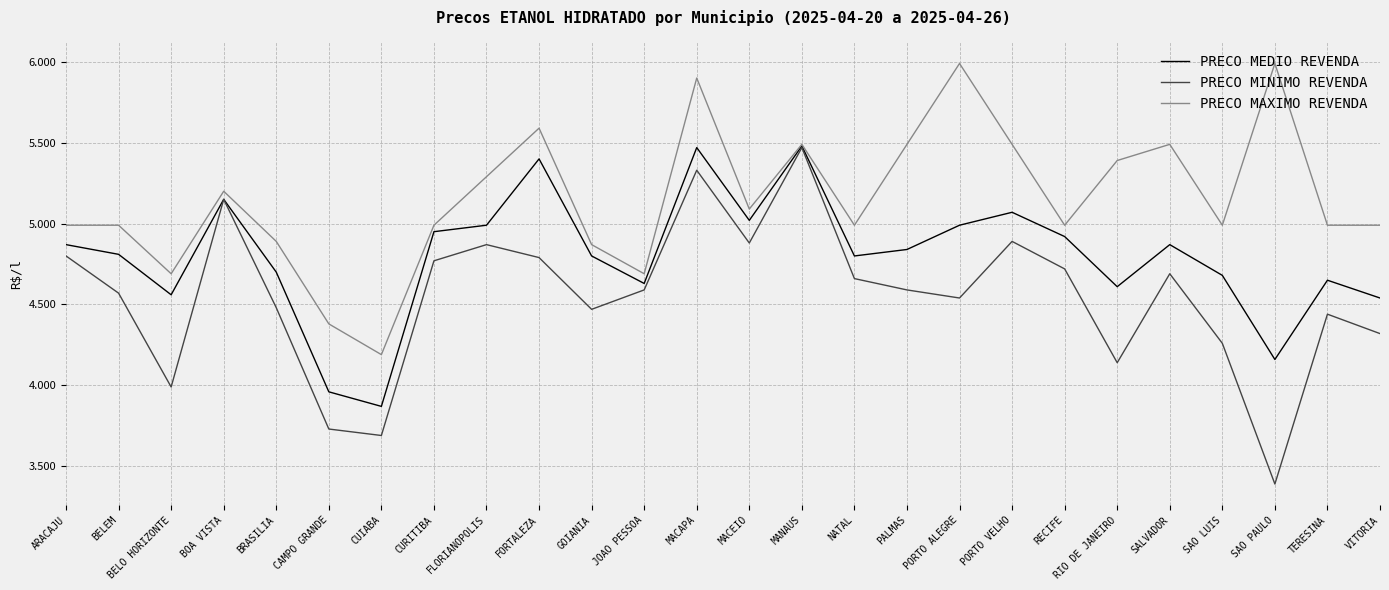

Is the value of PRECO MAXIMO REVENDA at SAO PAULO greater than the value of PRECO MEDIO REVENDA at CAMPO GRANDE?

Yes